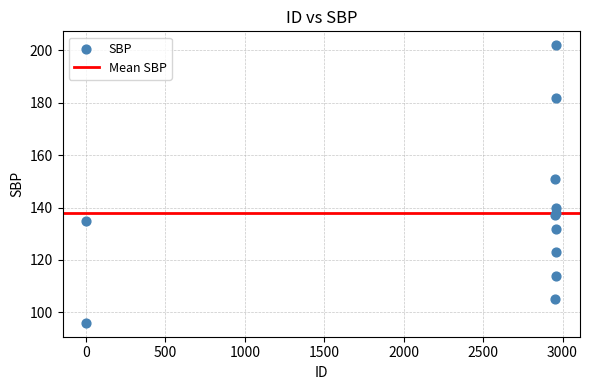

What Y value in the scatter plot is closest to 149?

151